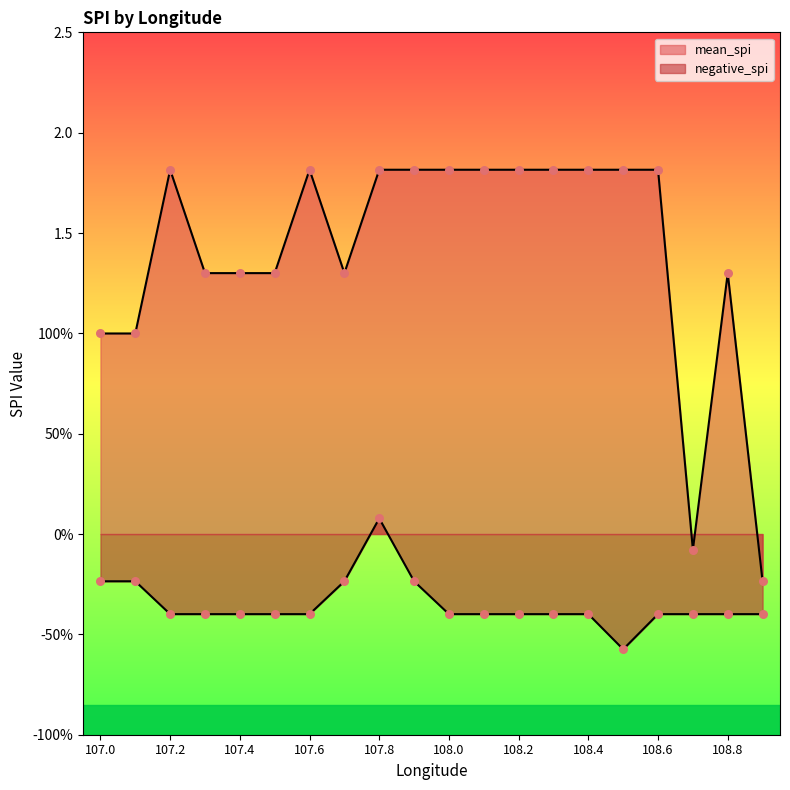

Which series contains the highest Y value?

mean_spi